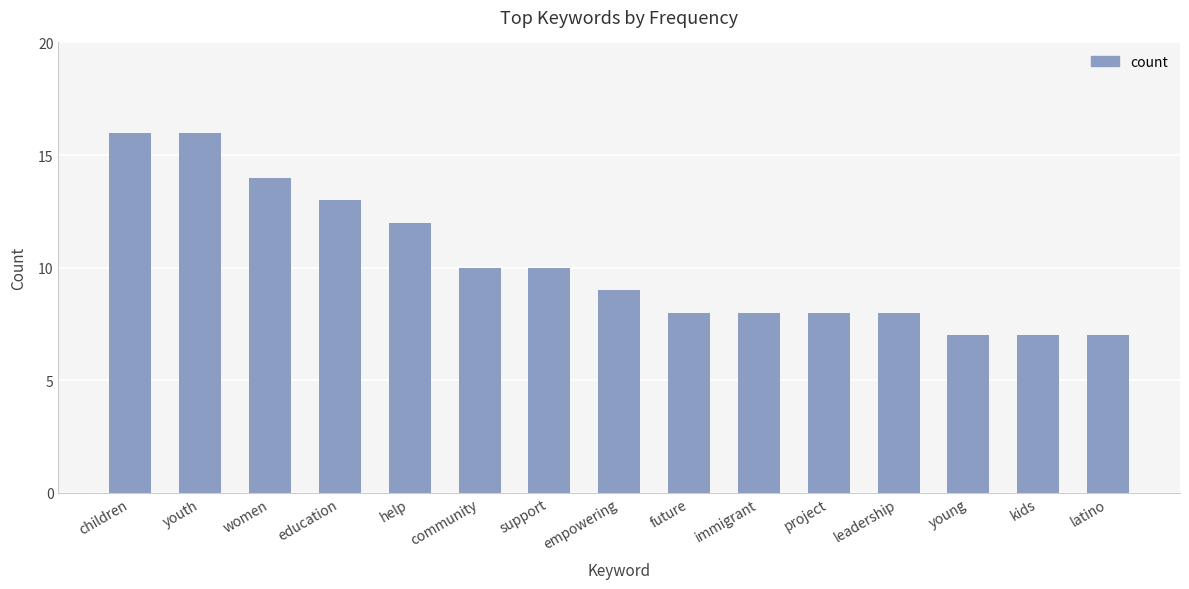

What is the label of the 14th bar from the right?

youth